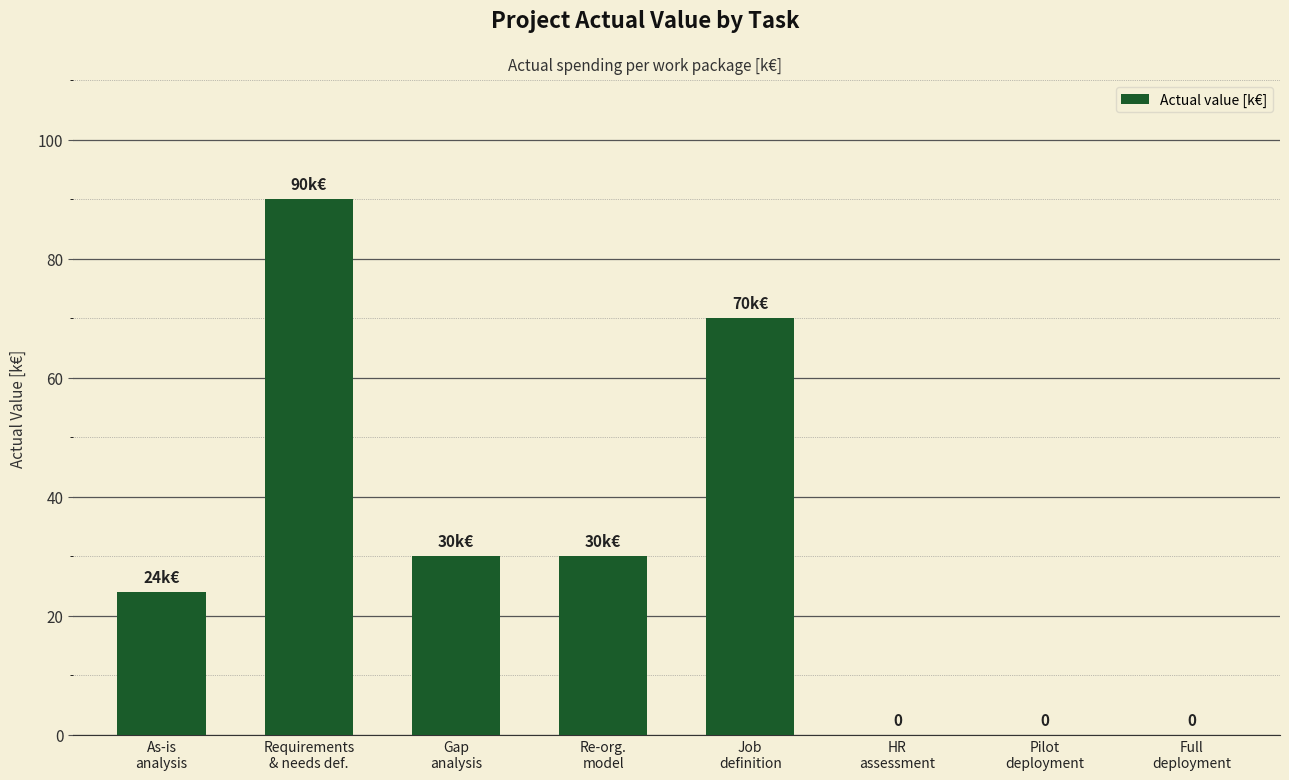

Reading left to right, transcribe all the data shown in this chart.

As-is
analysis=24	Requirements
& needs def.=90	Gap
analysis=30	Re-org.
model=30	Job
definition=70	HR
assessment=0	Pilot
deployment=0	Full
deployment=0